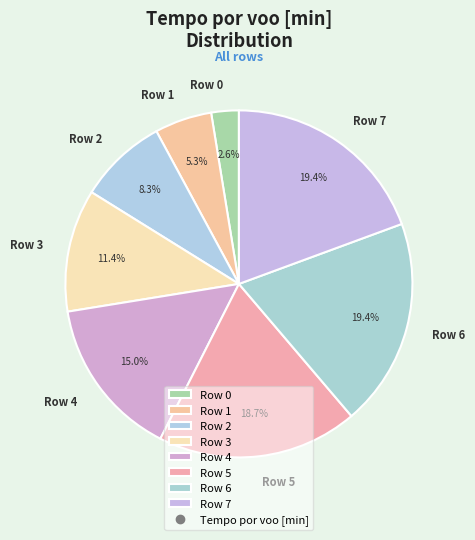

True or false: Row 7 accounts for 19% of the total.

True